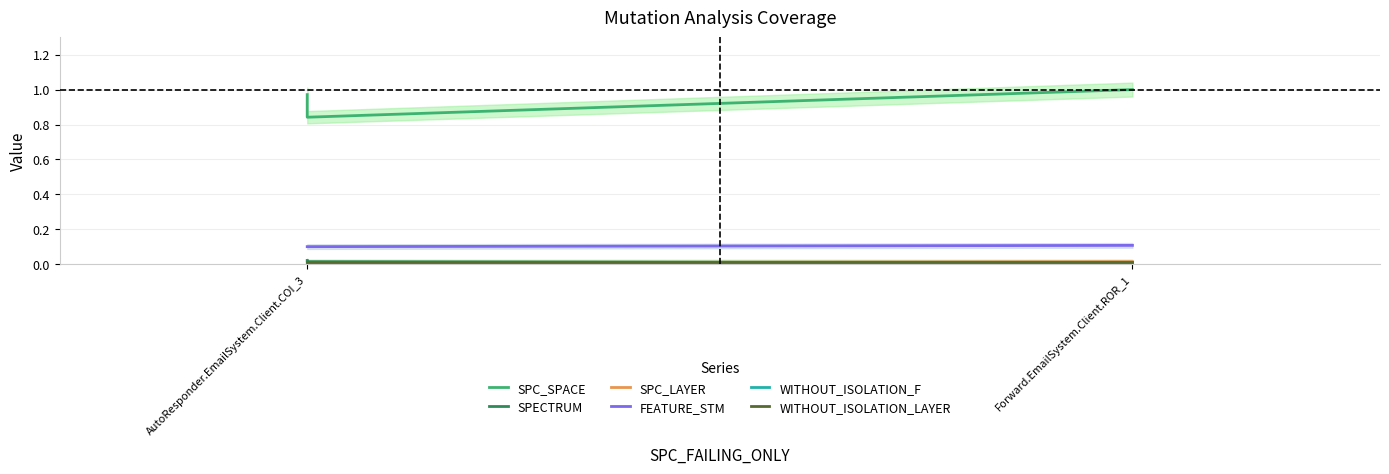

How many lines are shown in the chart?

6